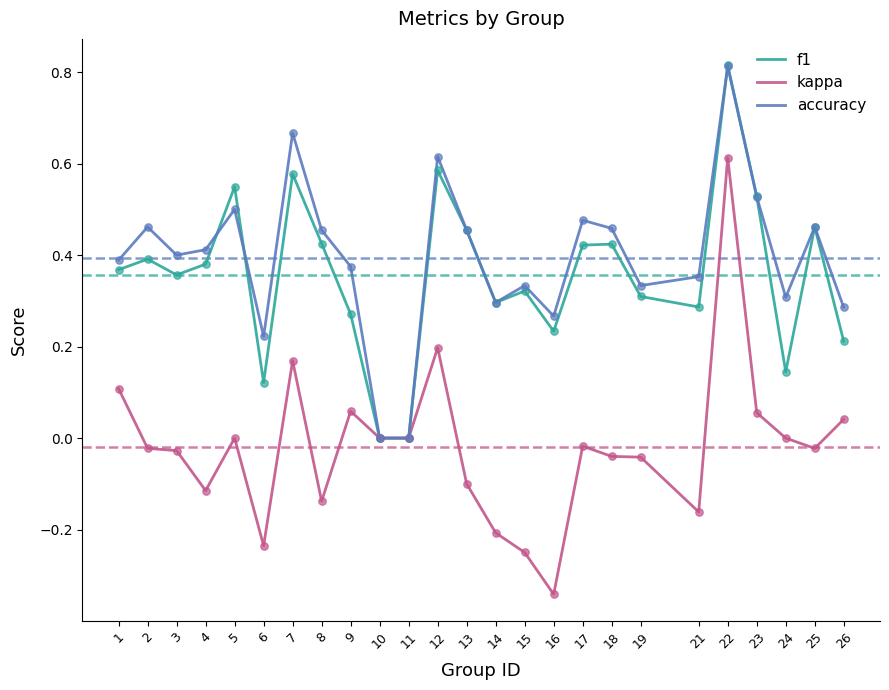

At which category is the sum across all series the highest?

22